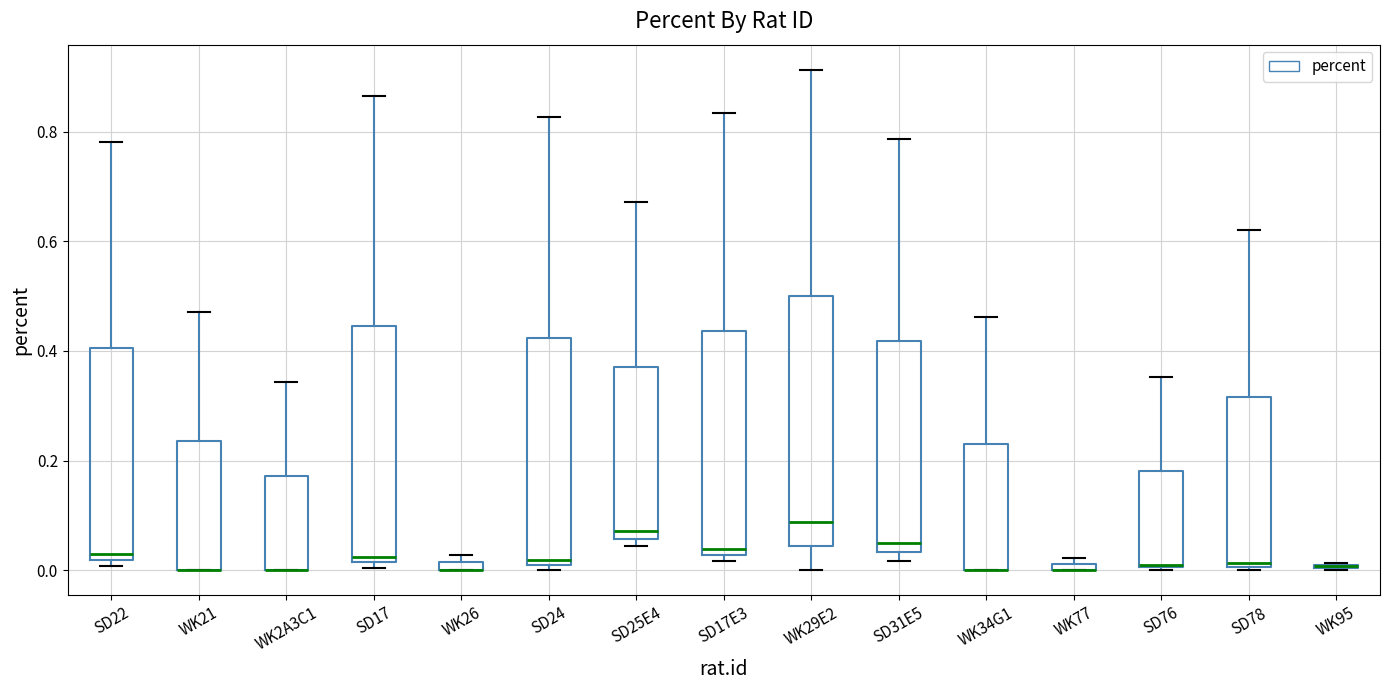

Comparing the boxes themselves (not the whiskers), which one is the tallest?

WK29E2